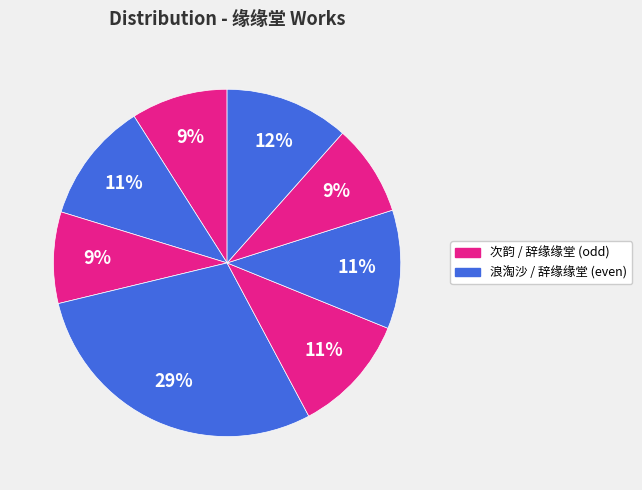

Is there any slice that represents more than half of the pie?

No